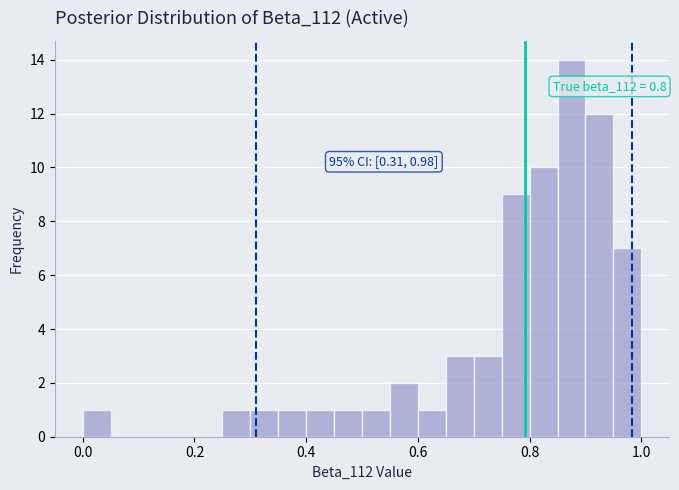

Read against the x-axis, roughly where is the centre of the tallest bar?

0.88